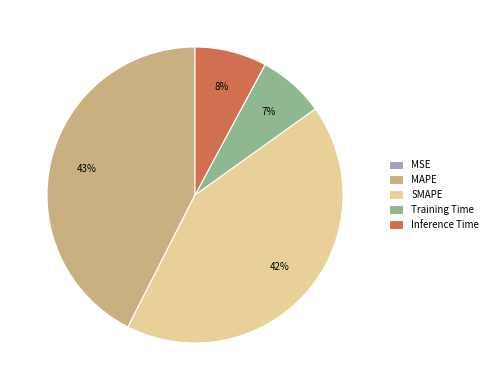

Between MAPE and Inference Time, which is larger?

MAPE